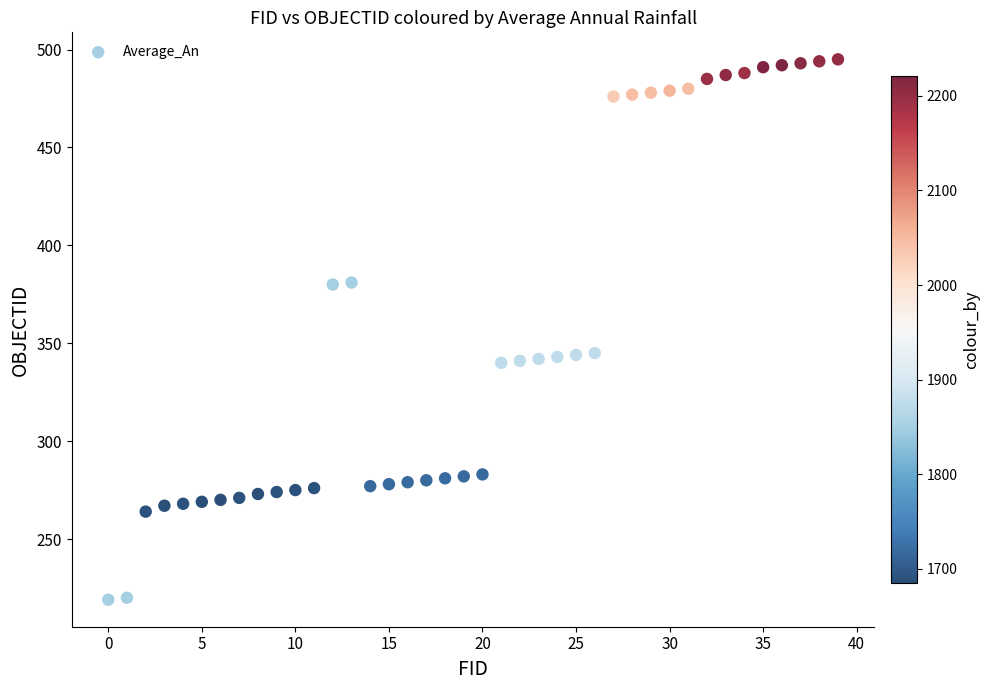

What is the range of Y values (max minus min)?

276